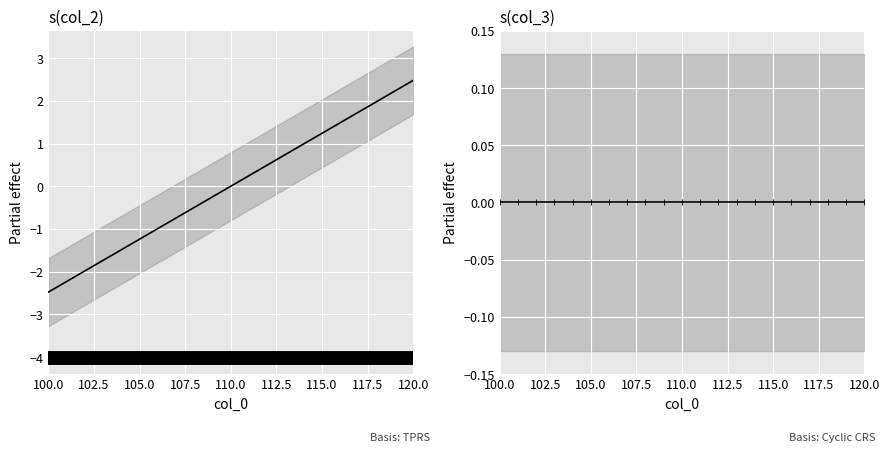

How many values in the col_2 series are below 0?

10